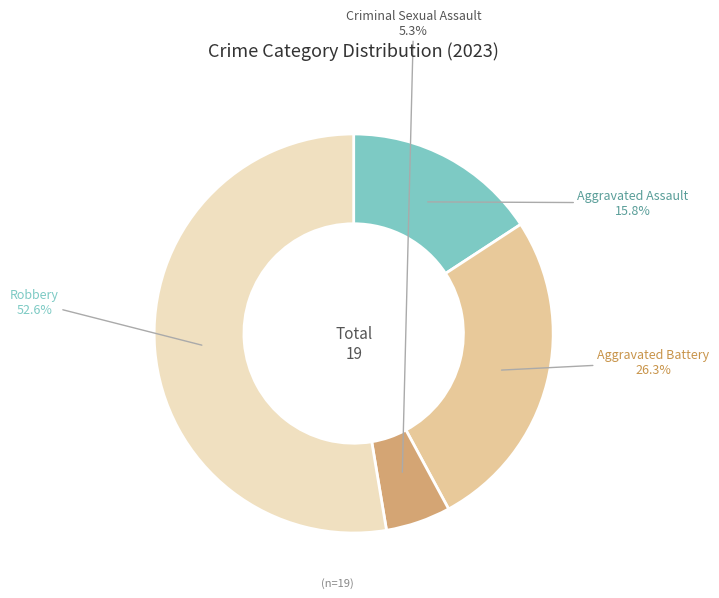

What is the ratio of the value at Aggravated Battery to the value at Criminal Sexual Assault?

5.0